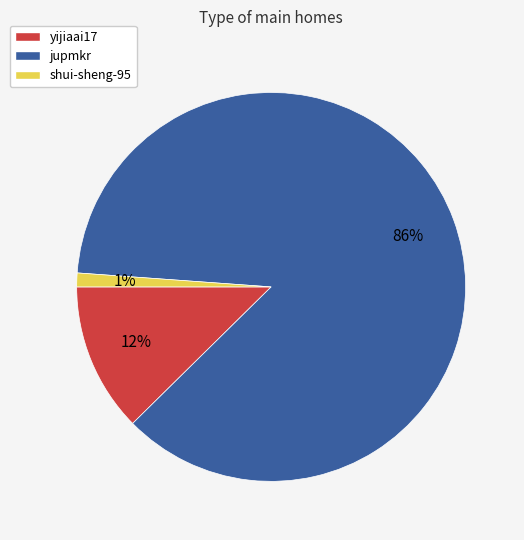

To the nearest percent, what percentage of the pie is yijiaai17?

12%